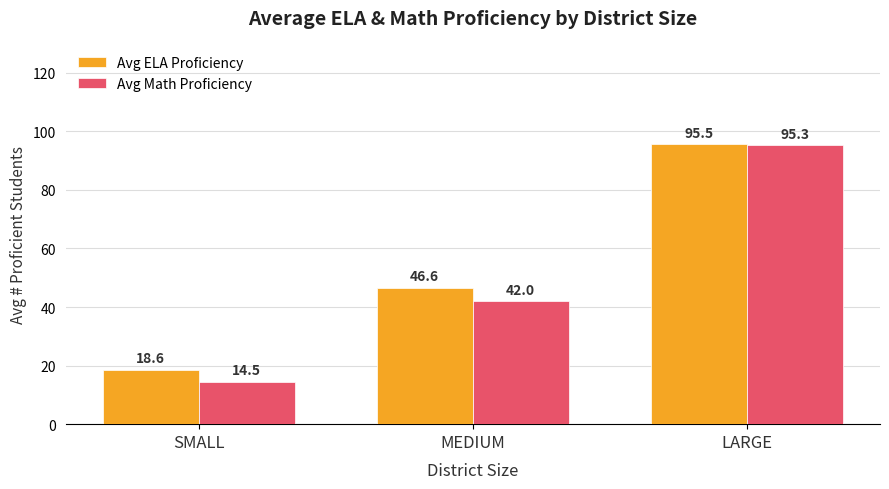

Rank the series by their maximum value, from highest to lowest.

Avg ELA Proficiency, Avg Math Proficiency